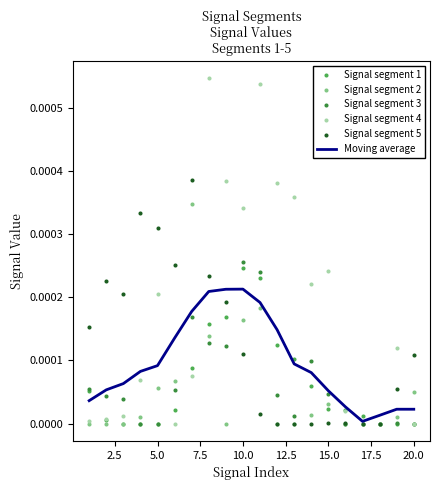

What are all the series names shown in the legend?

Moving average, Signal segment 1, Signal segment 2, Signal segment 3, Signal segment 4, Signal segment 5